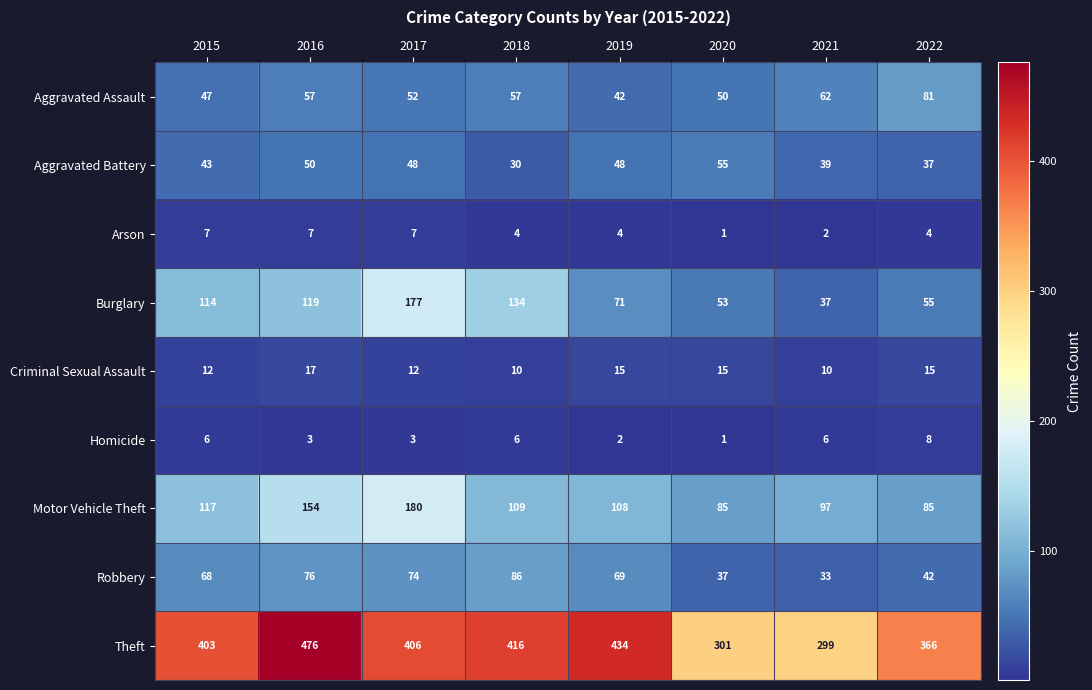

The Homicide series shows 1 at 2019. True or false?

False